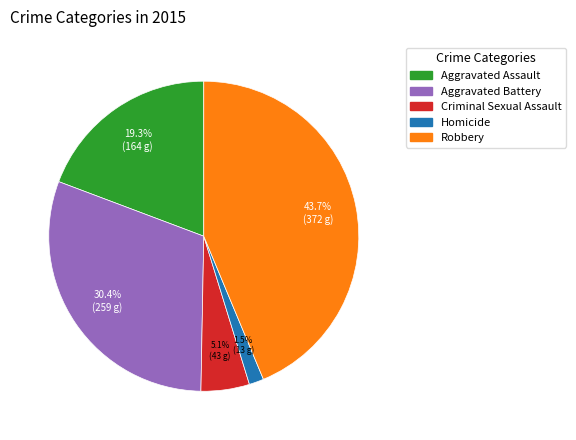

Rank the categories by value from lowest to highest.

Homicide, Criminal Sexual Assault, Aggravated Assault, Aggravated Battery, Robbery